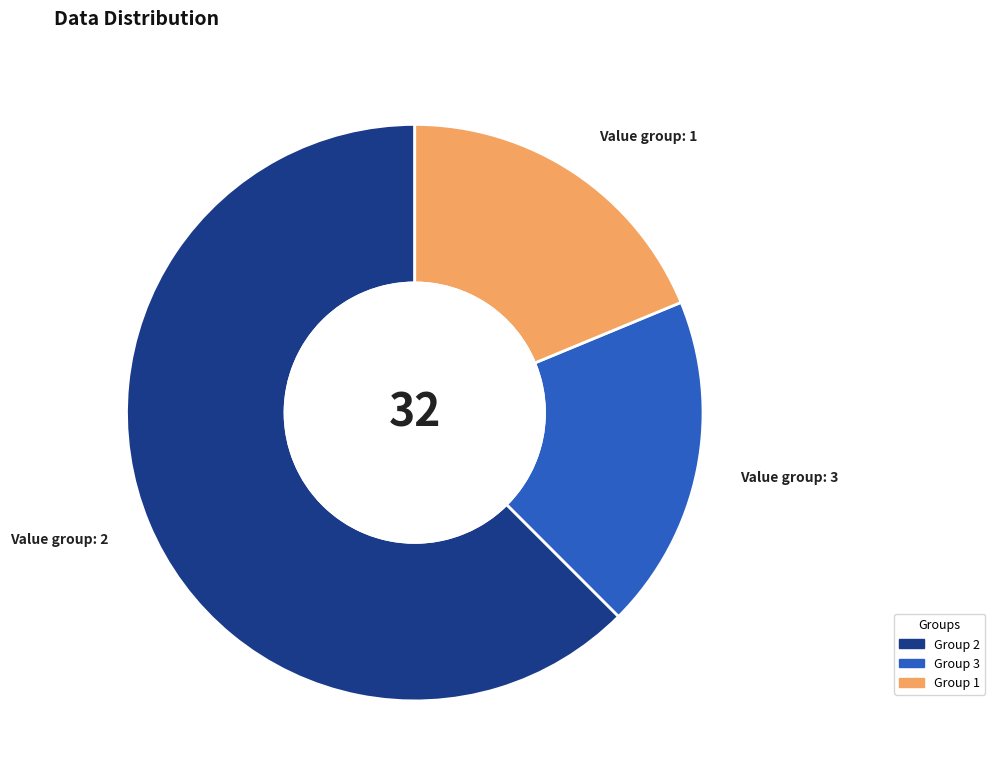

What is the largest slice in the pie chart?

Group 2